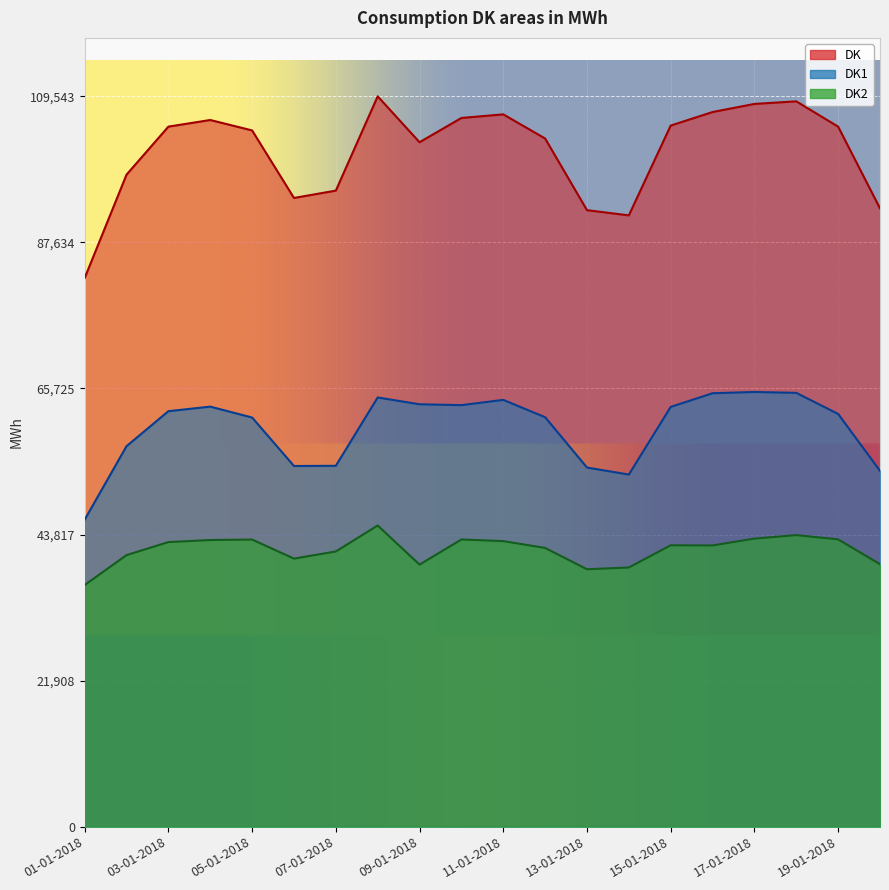

What is the maximum value for DK1?

65198